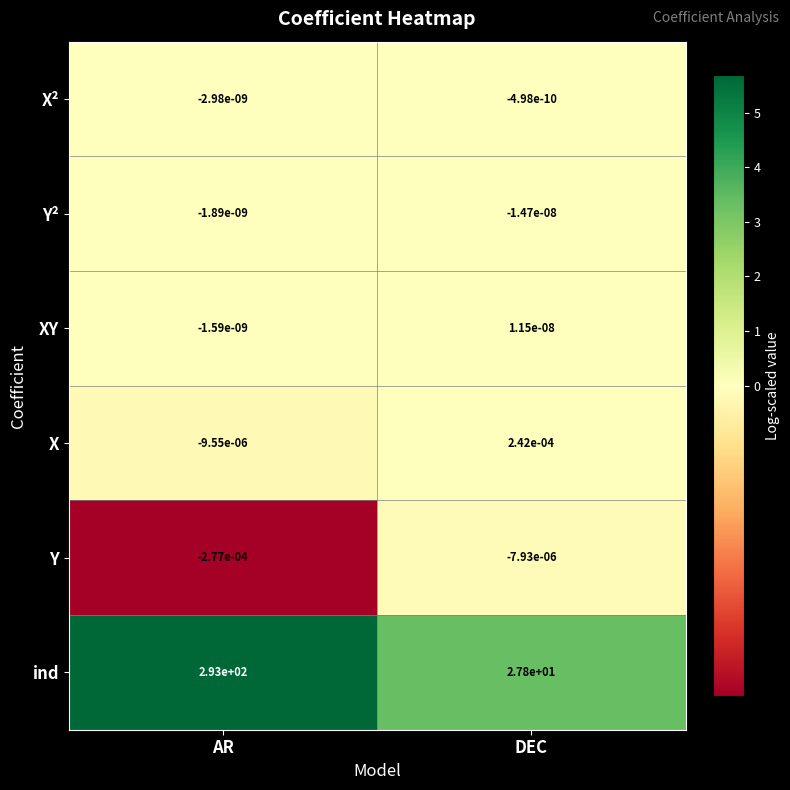

True or false: X has a value of -0.0 at AR.

True